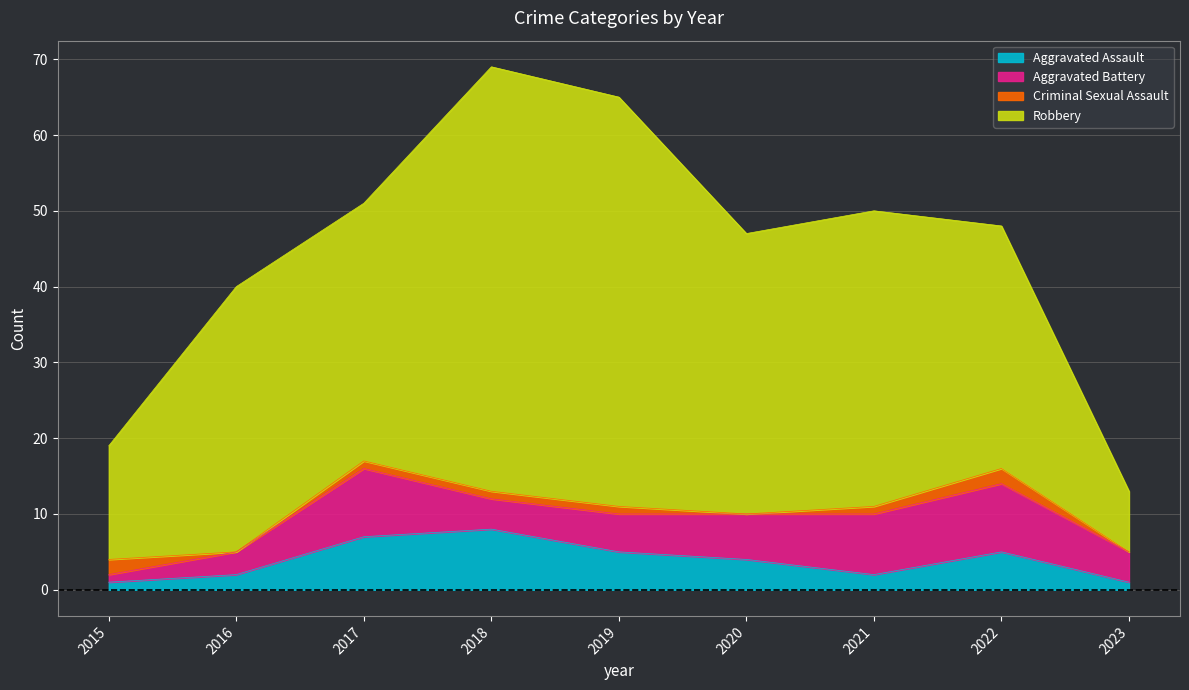

Is it true that Aggravated Assault equals 5 at 2018?

False